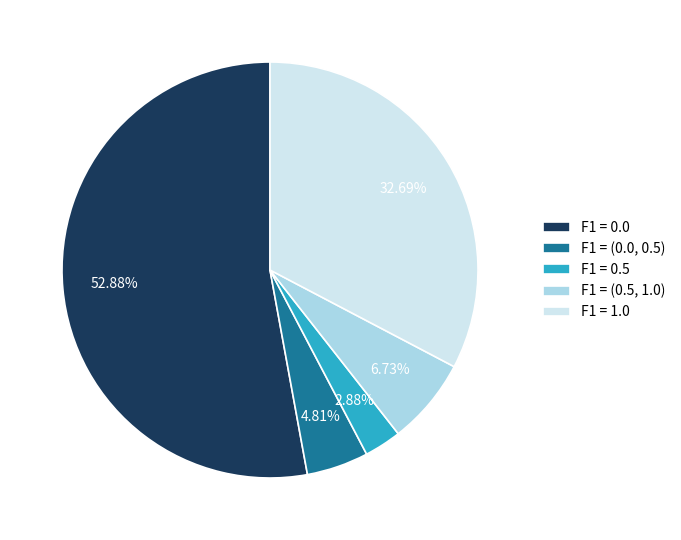

To the nearest percent, what percentage of the pie is F1 = 0.0?

53%